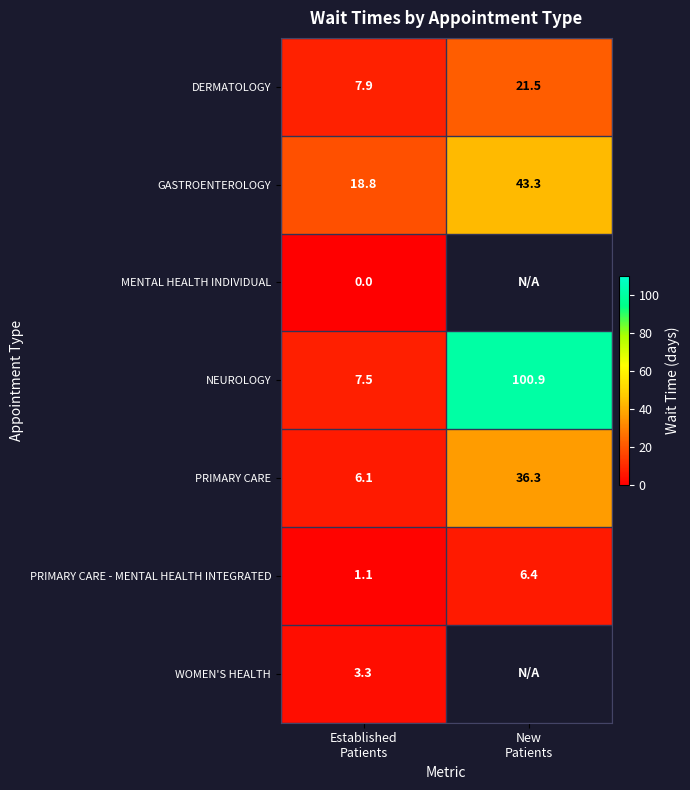

What is the maximum value shown in the chart?

100.9